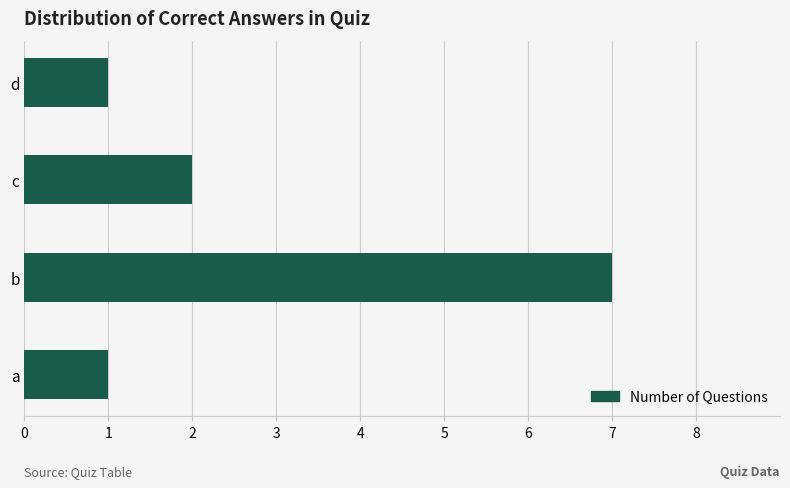

At which label is the value closest to 4?

c